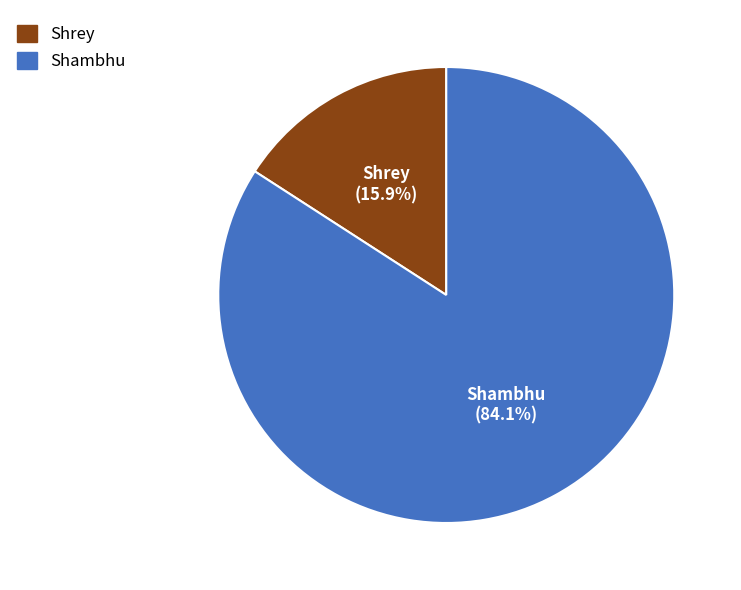

Is it true that Shambhu is 84% of the pie?

True